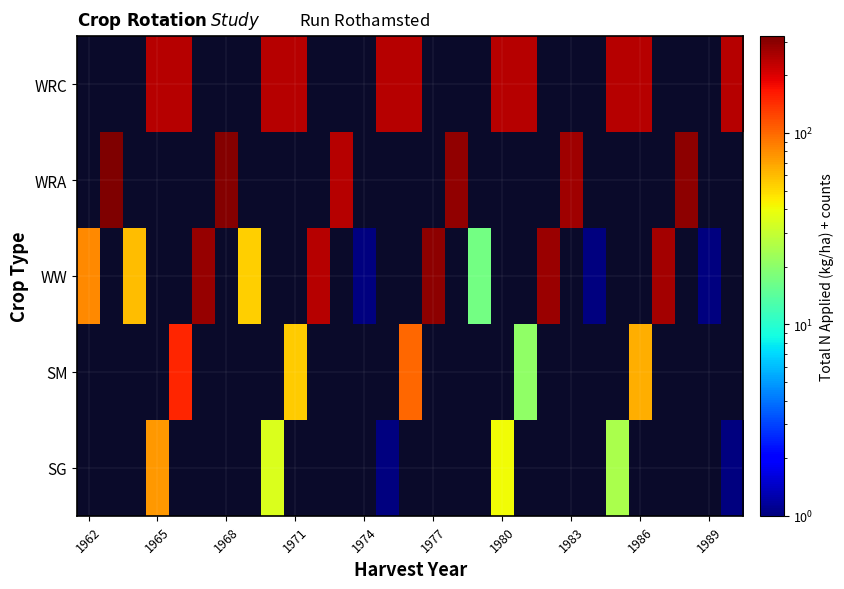

Which series has the largest range (max minus min)?

WRA